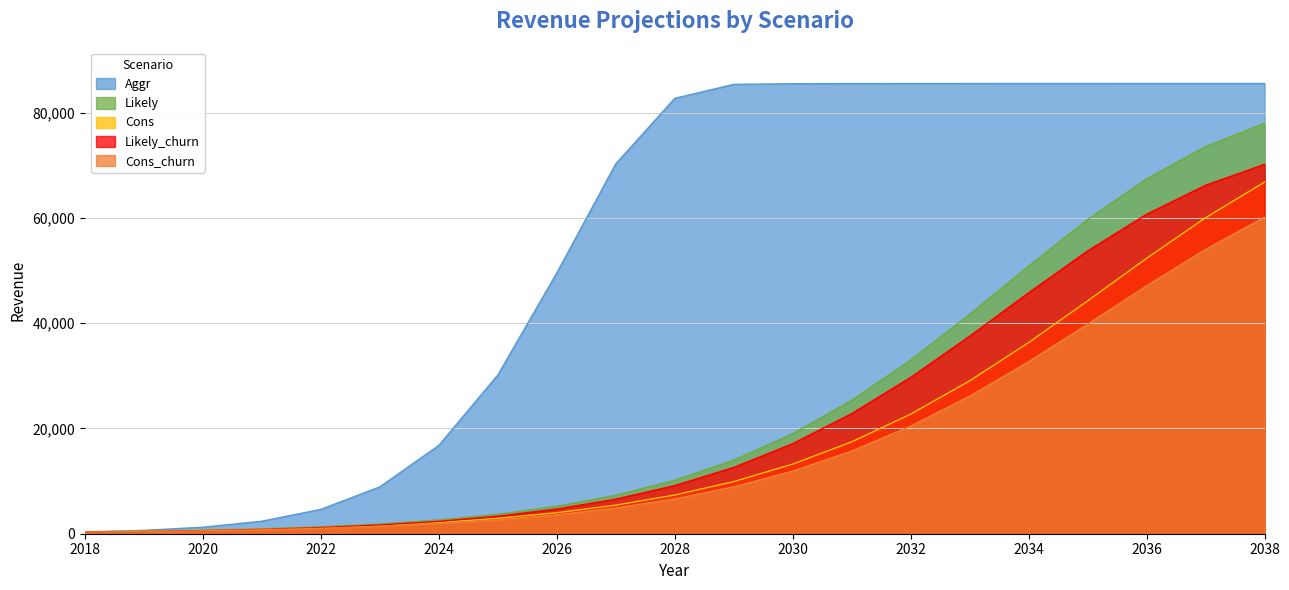

Count the number of categories in the chart.

21